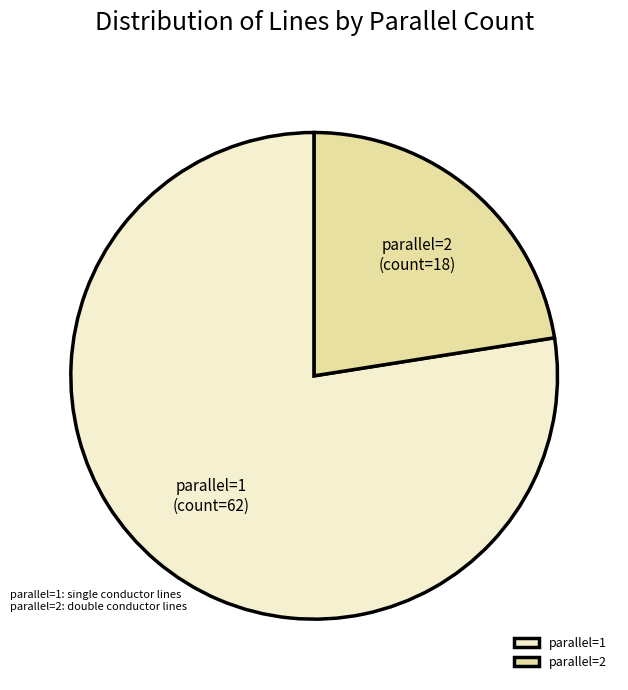

Which category has the biggest portion of the pie?

parallel=1